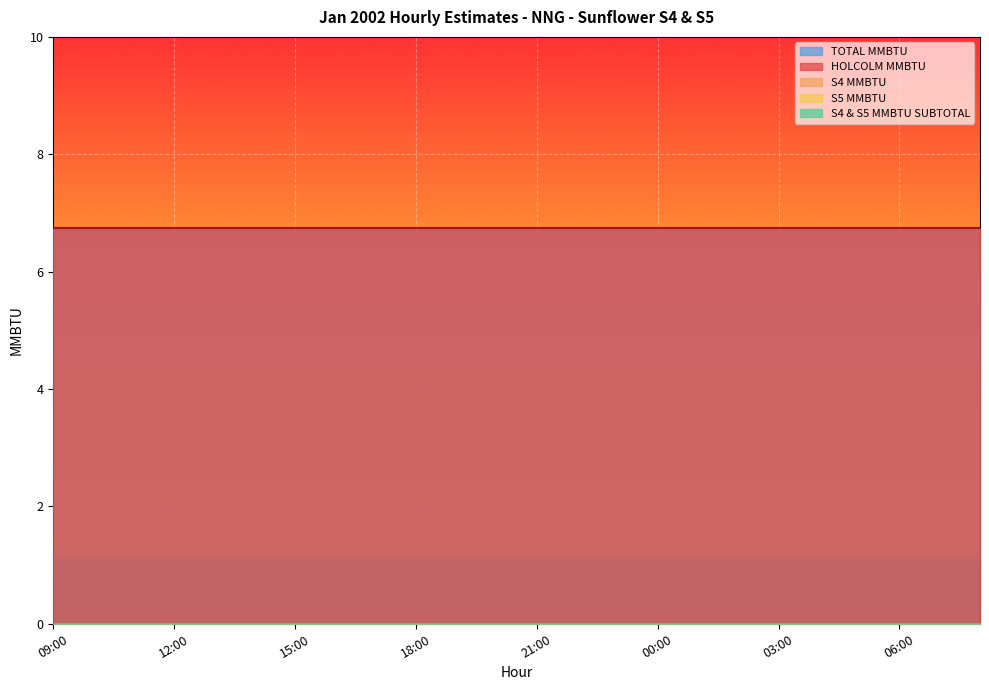

Which series changed the most between 15:00 and 03:00?

HOLCOLM MMBTU